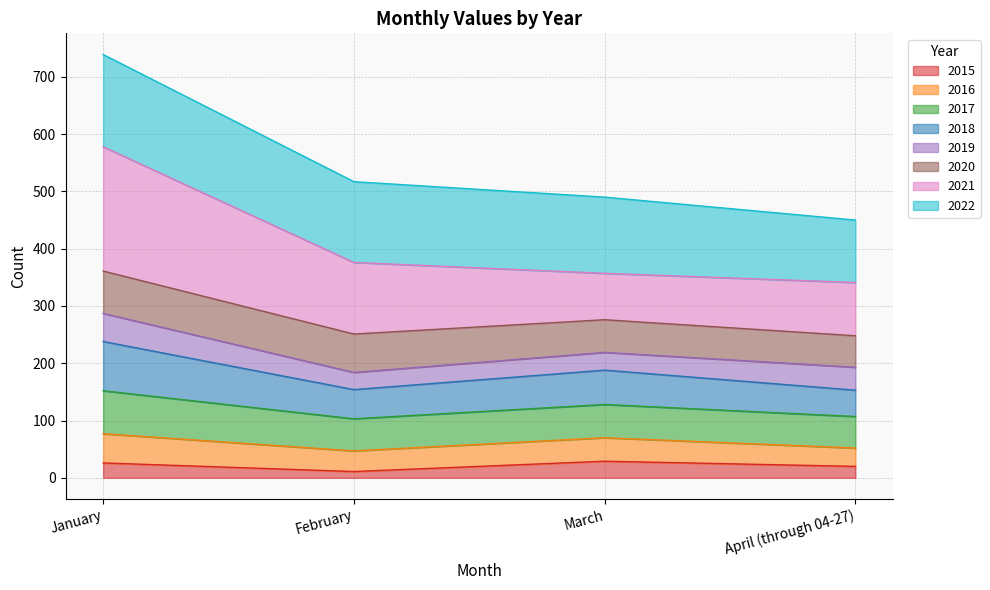

What is the highest value of the 2015 series?

29